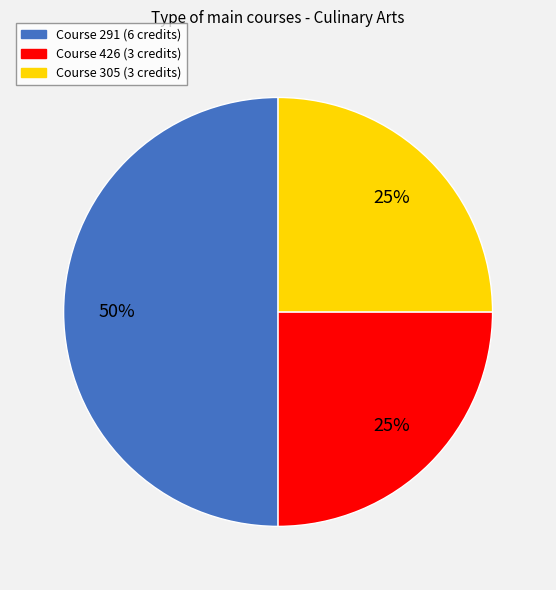

To the nearest percent, what is the average slice percentage?

33%